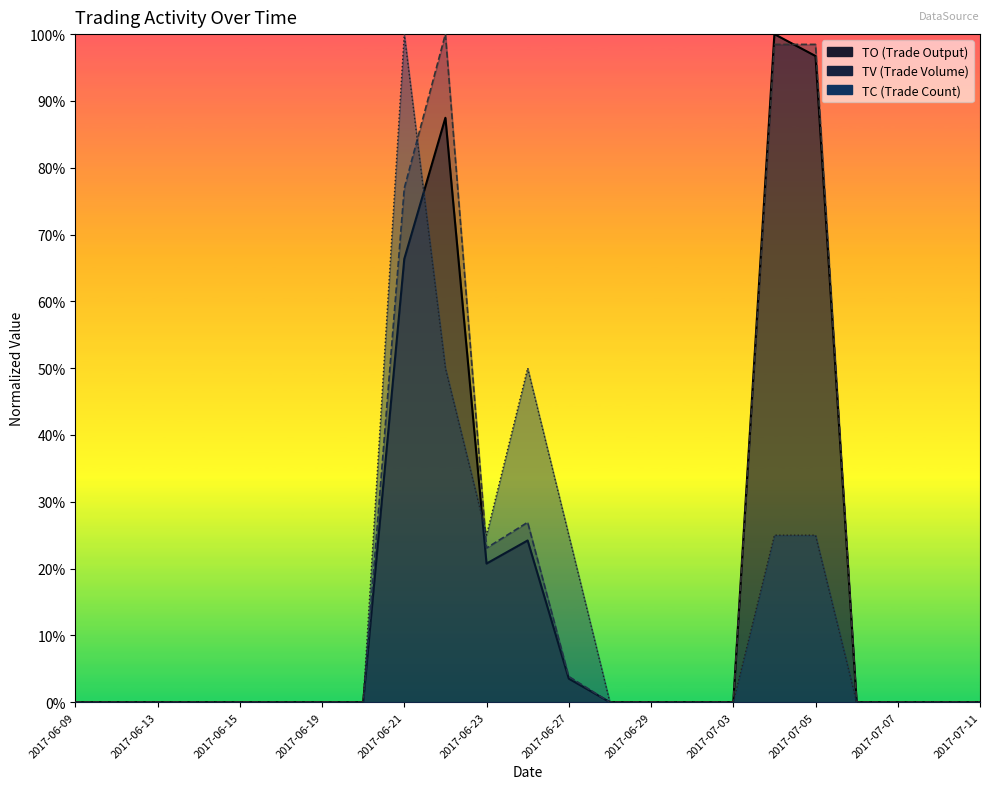

True or false: TC and TV cross at least once.

True